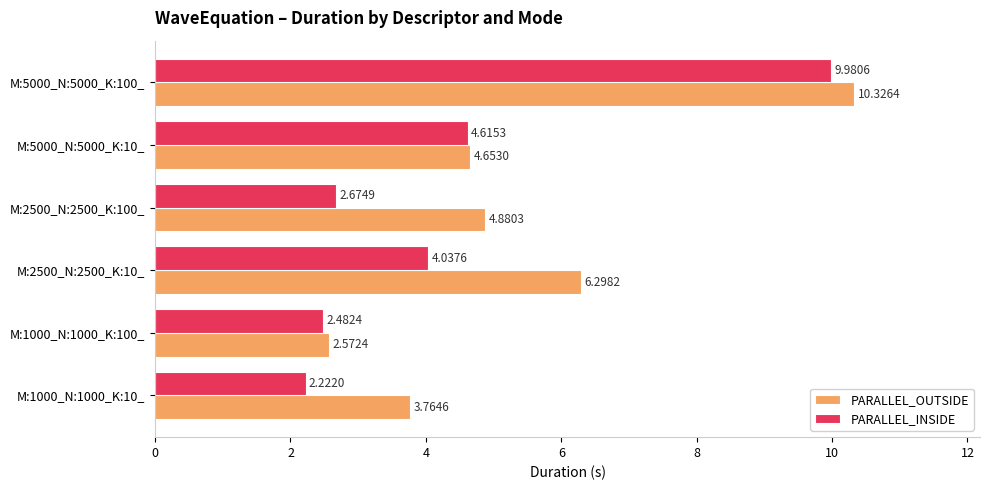

How many series are shown in this chart?

2